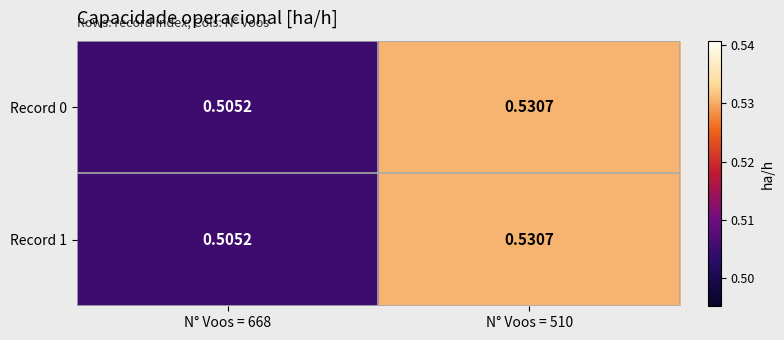

How many series are shown in this chart?

2